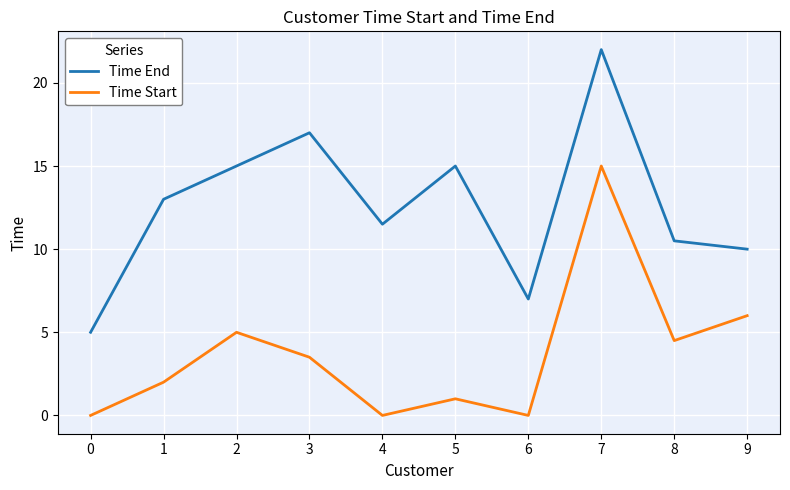

The value of Time Start at 7 is 15.0. True or false?

True